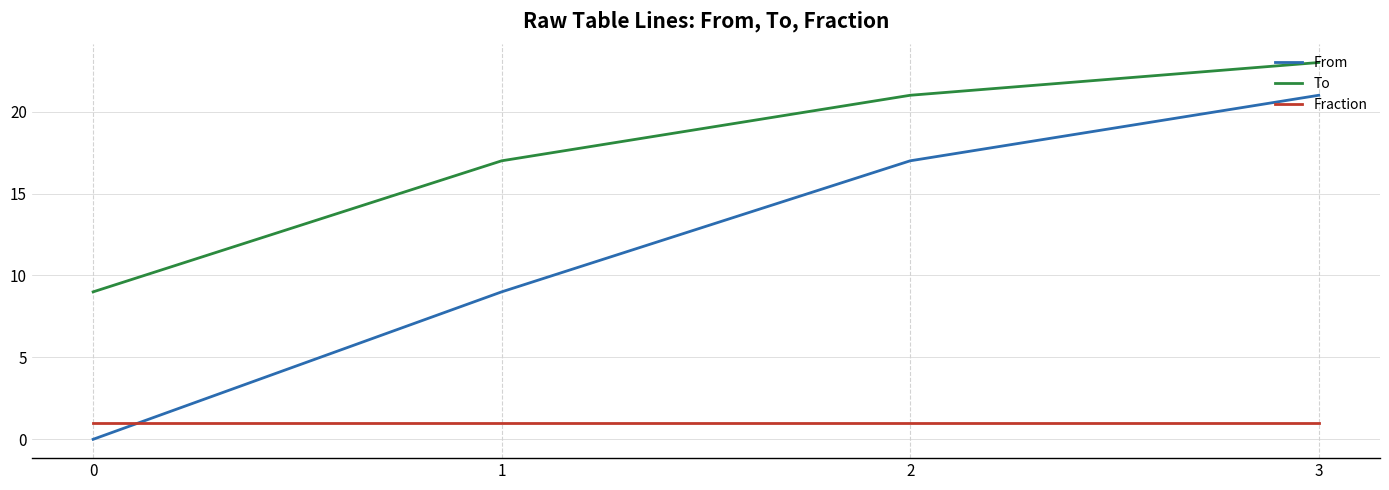

Is it true that Fraction equals 1 at 3?

True